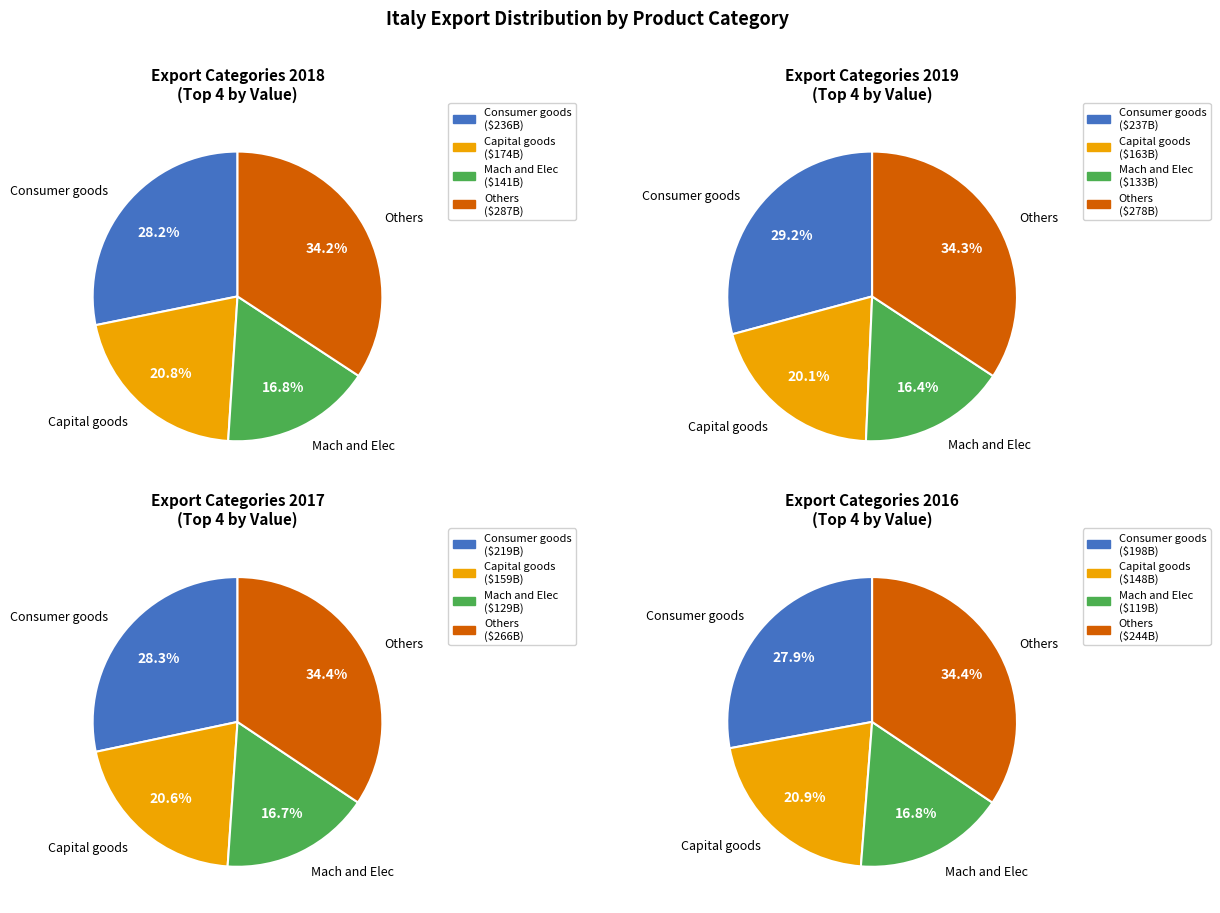

Is Food Products the majority of the pie?

No